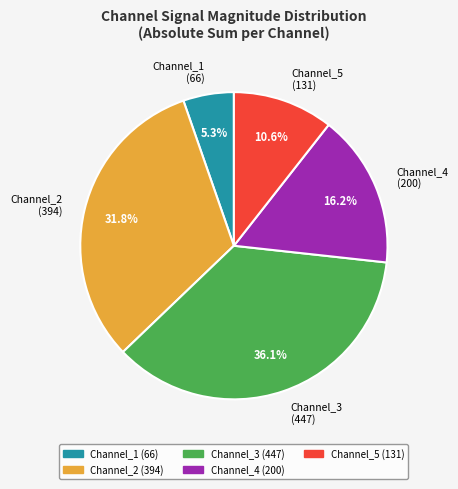

Do Channel_1 and Channel_4 together represent more than half of the pie?

No